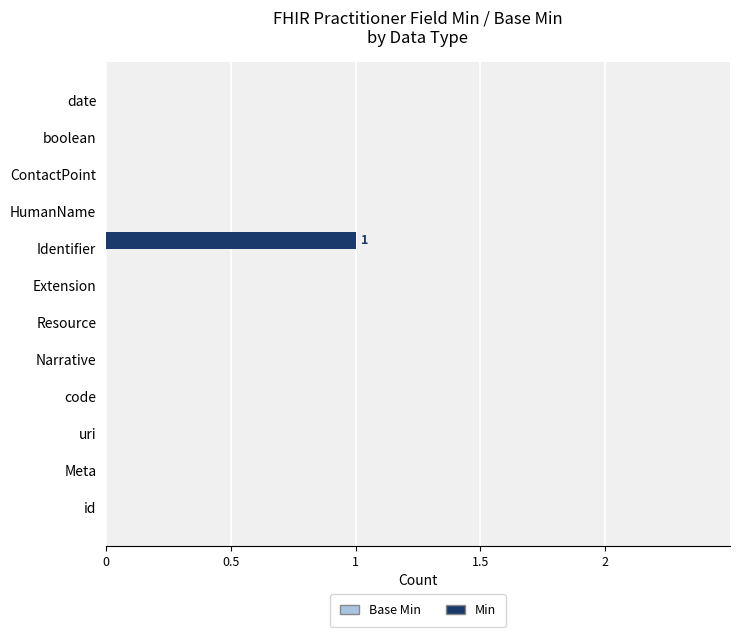

How many data points does each series have?

12